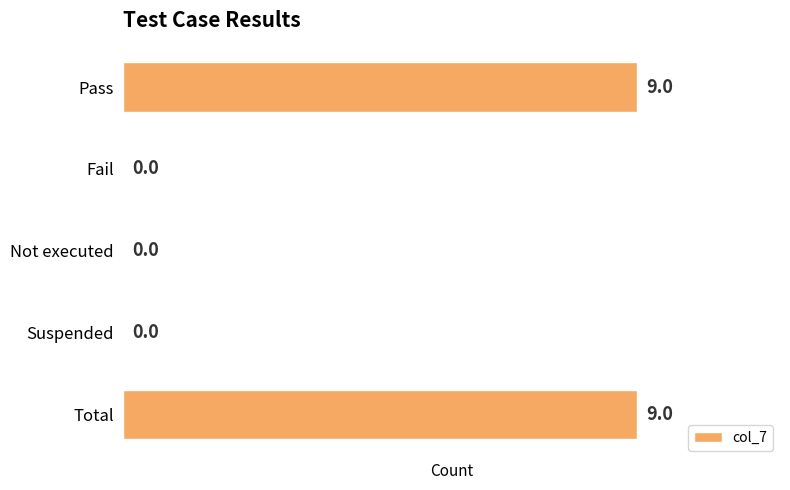

Reading top to bottom, transcribe all the data shown in this chart.

Pass=9	Fail=0	Not executed=0	Suspended=0	Total=9